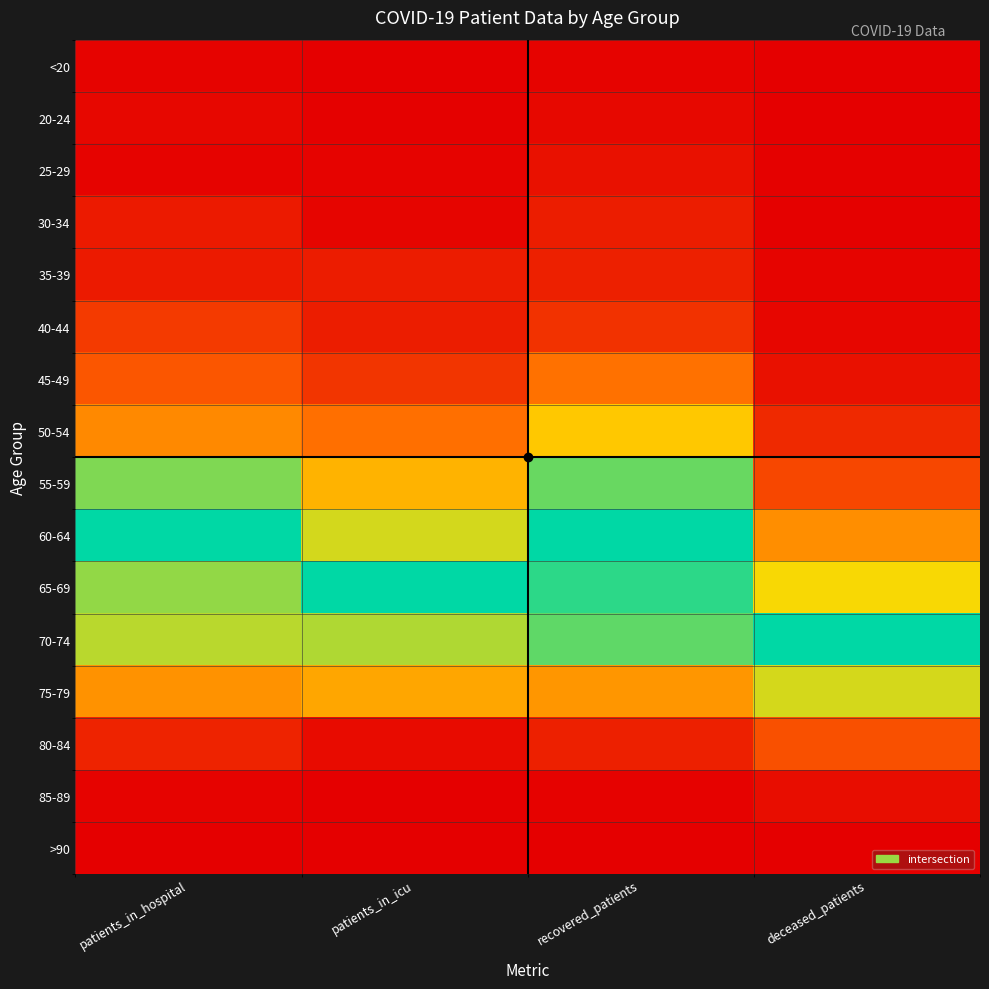

What is the spread (max minus min) of values at recovered_patients?

1.0